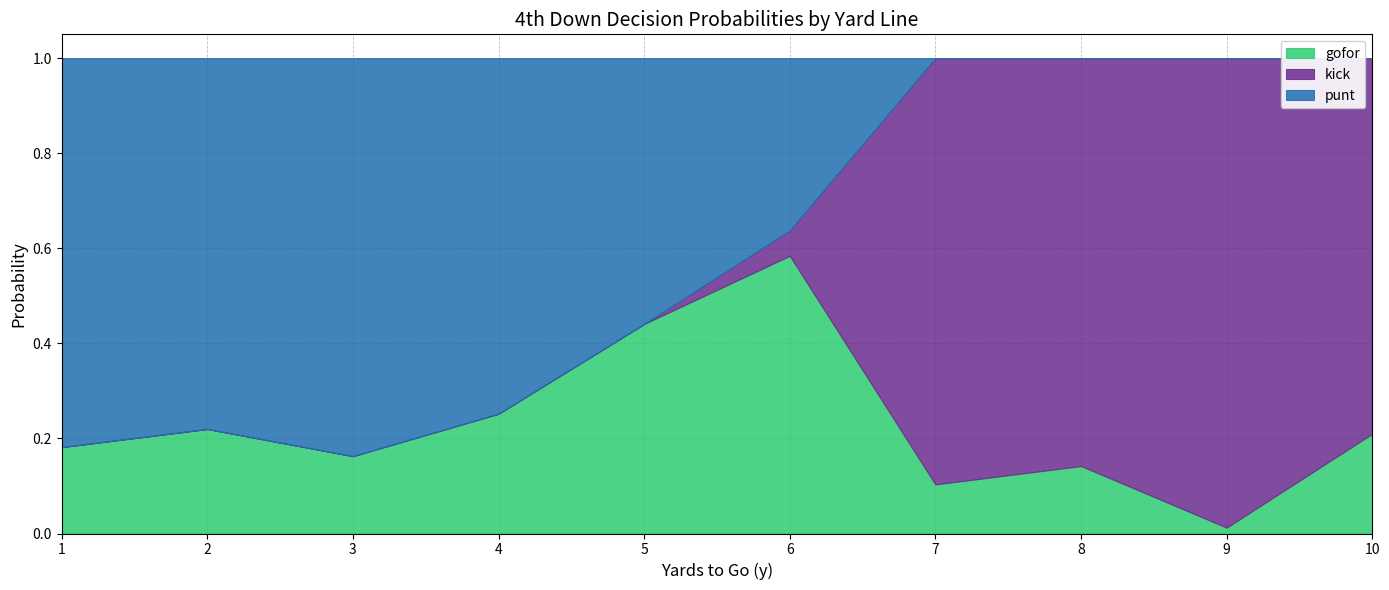

Is it true that gofor equals 0.3 at 1?

False